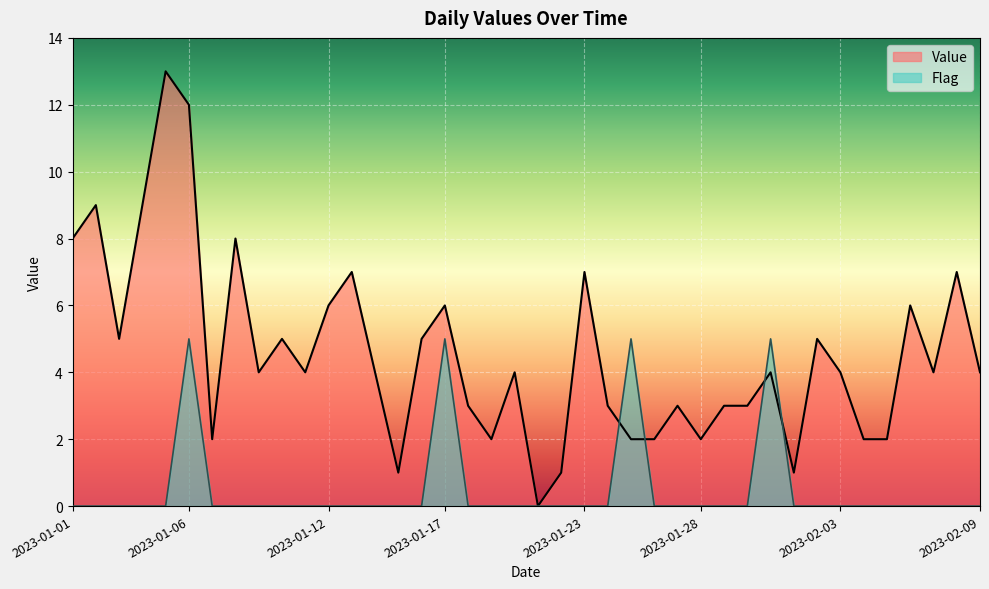

At which category is the sum across all series the highest?

2023-01-06